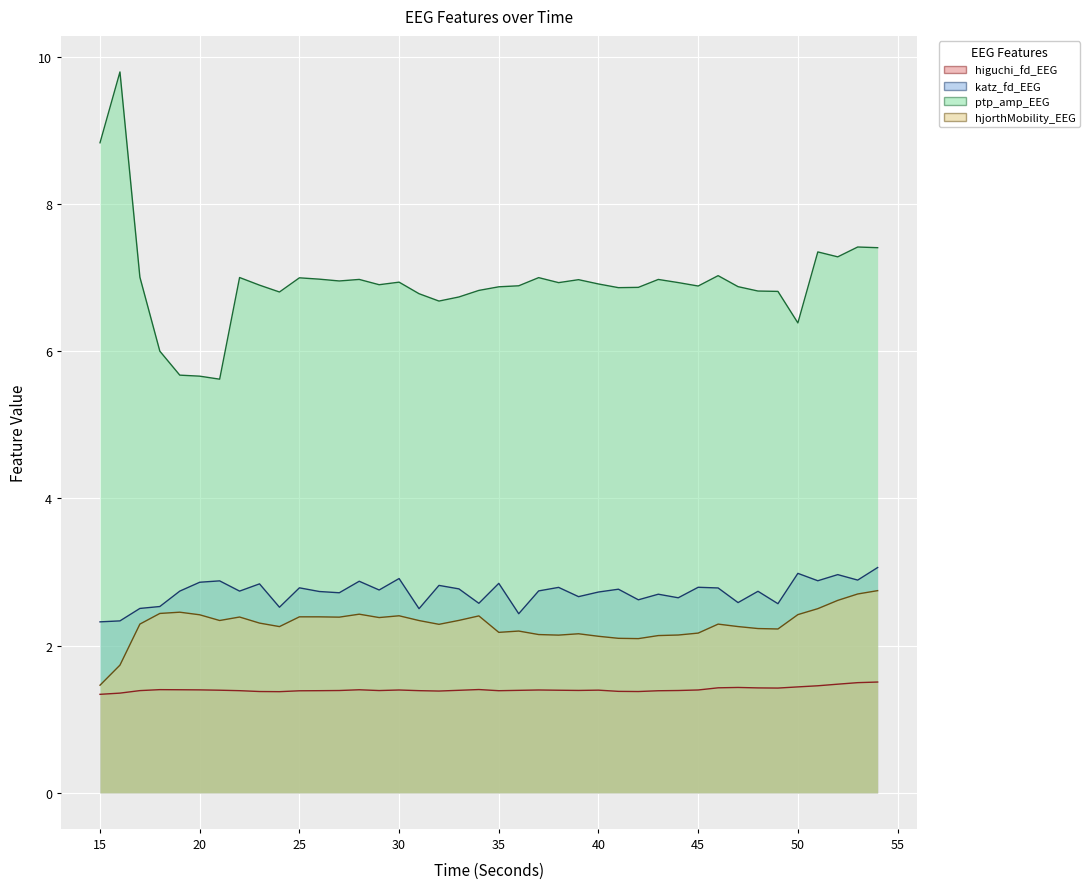

Where does the ptp_amp_EEG series first go above 6?

15